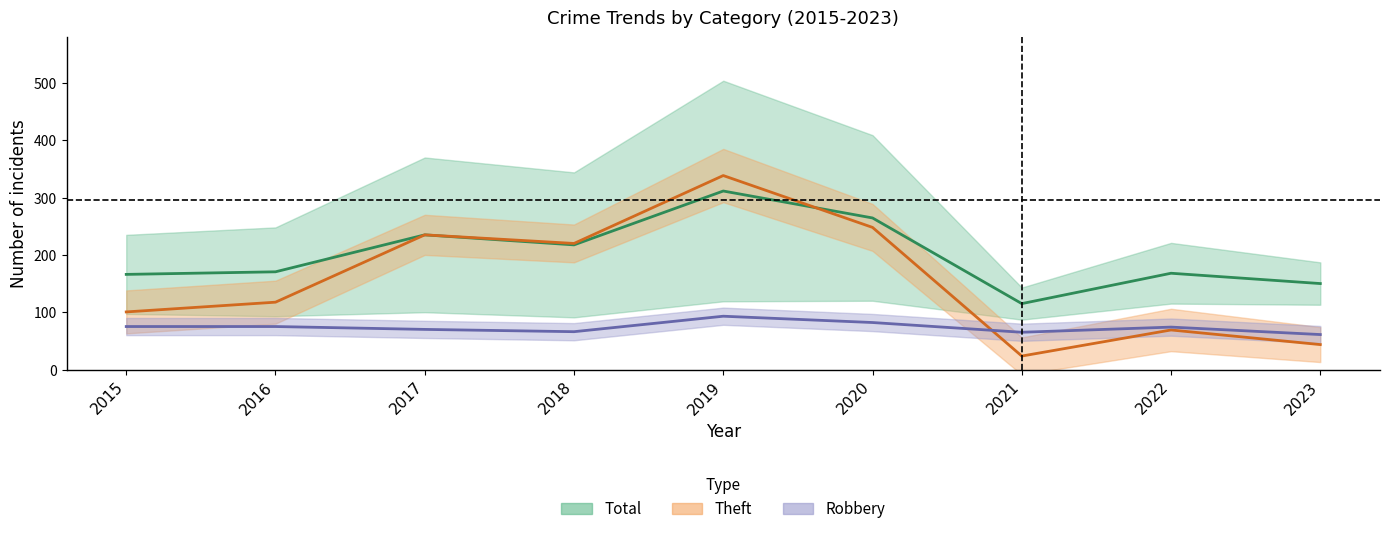

How many data points in Theft are less than 117?

4